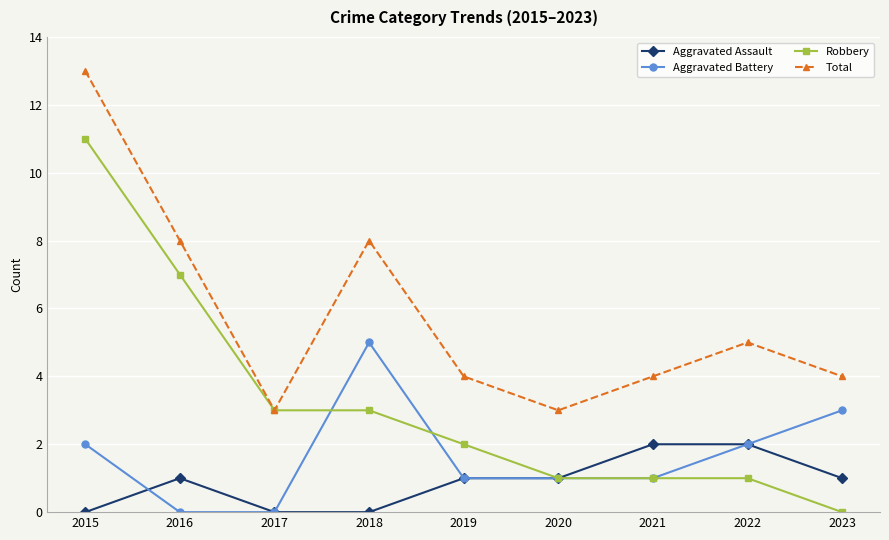

Where is the first local maximum for Aggravated Battery?

2018